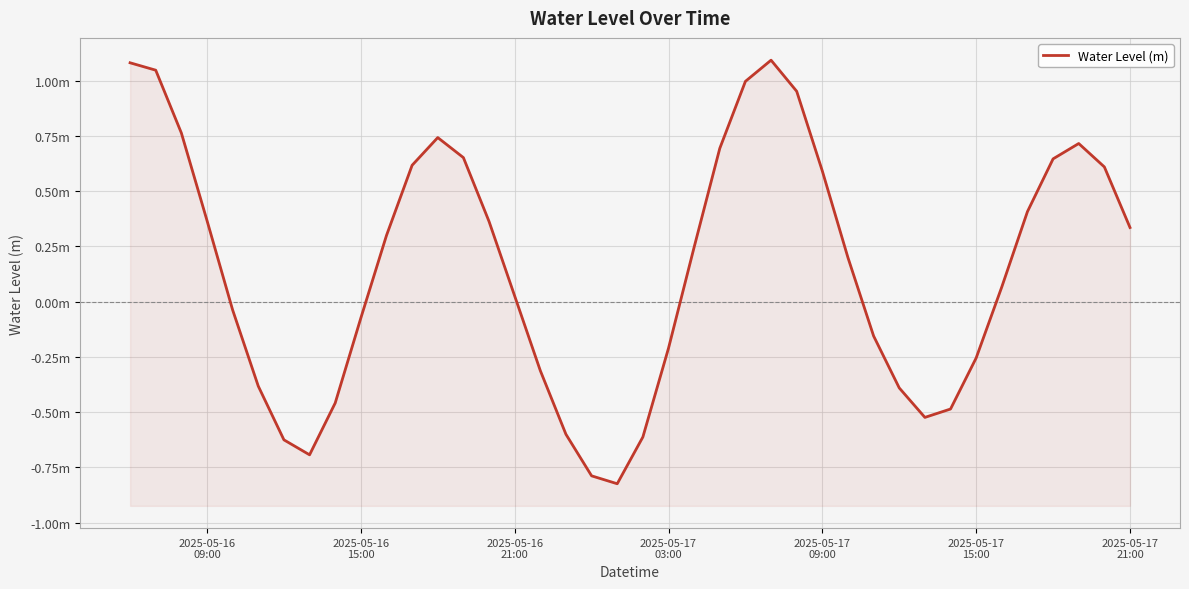

What is the average value?

0.2